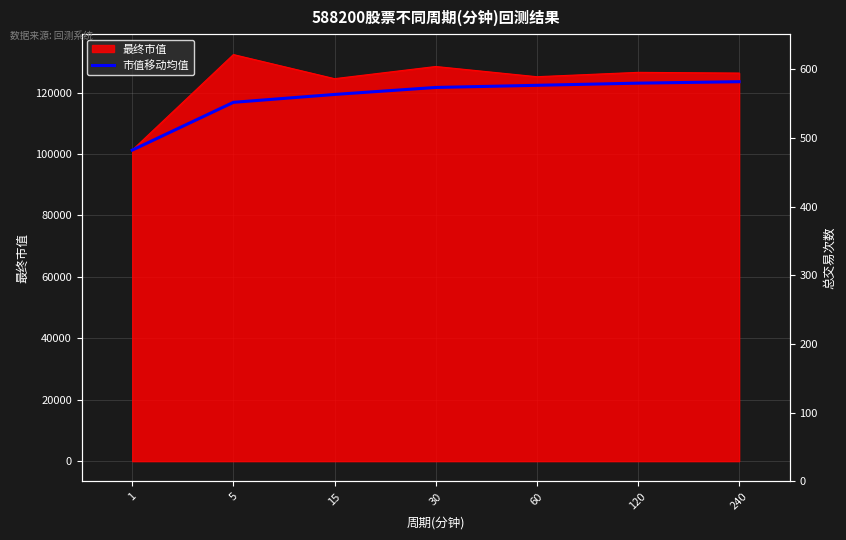

What is the difference between the maximum and minimum values?

22281.8